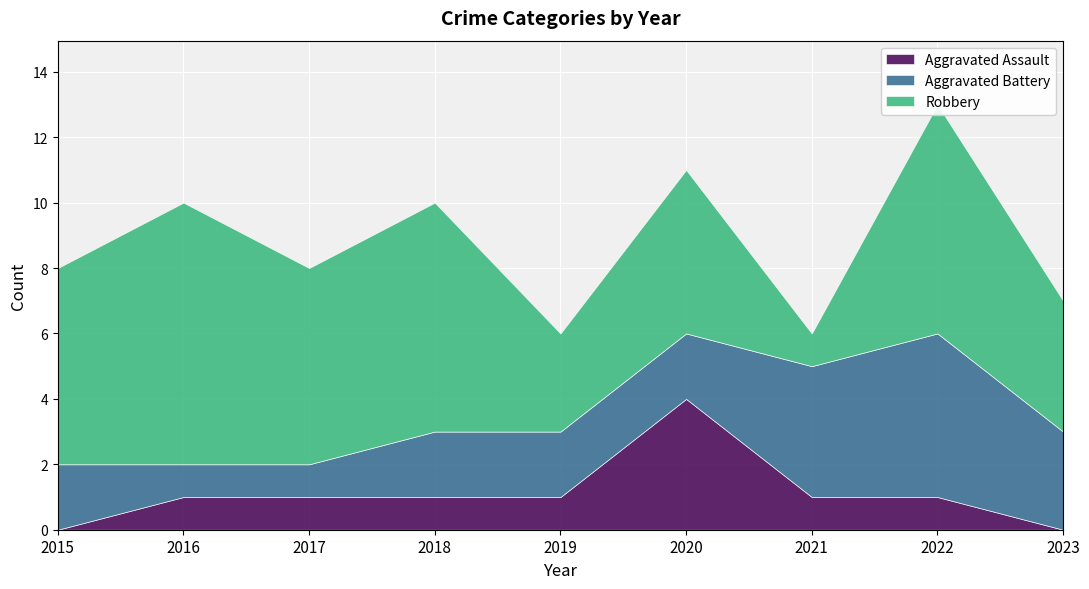

At which category does Aggravated Battery reach its first local peak?

2022